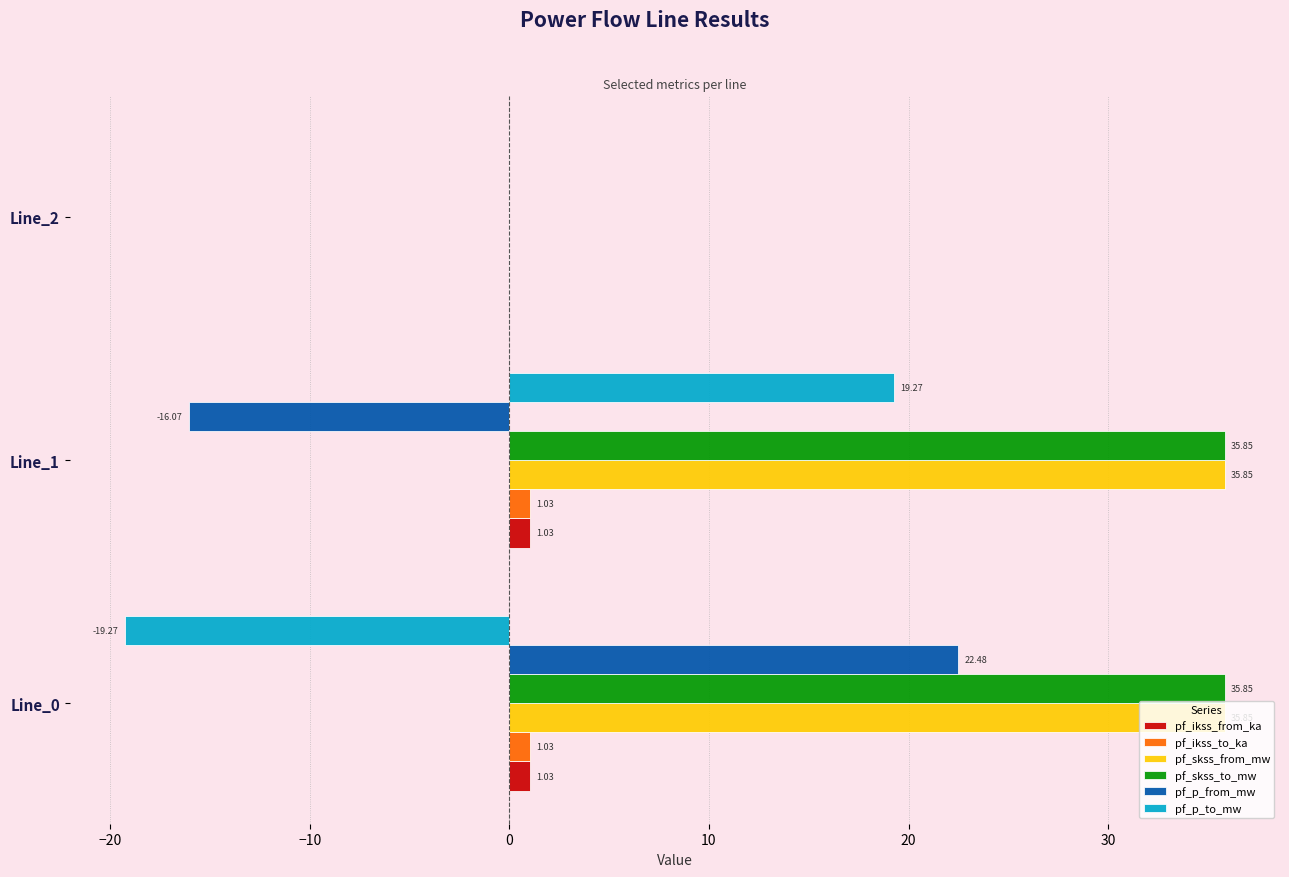

Is the value of pf_ikss_to_ka at Line_1 greater than the value of pf_skss_from_mw at Line_1?

No